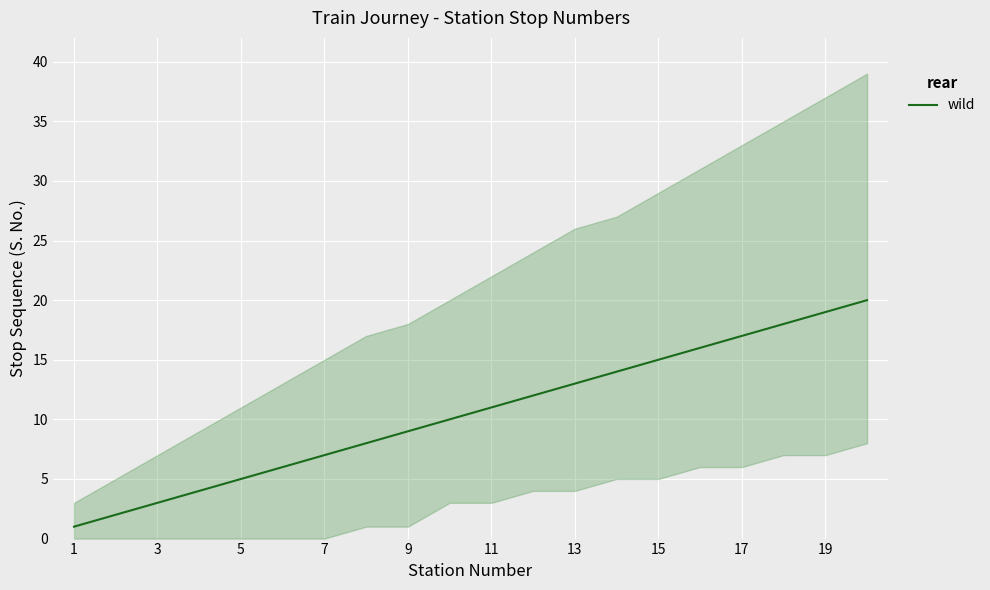

What is the maximum value for wild?

20